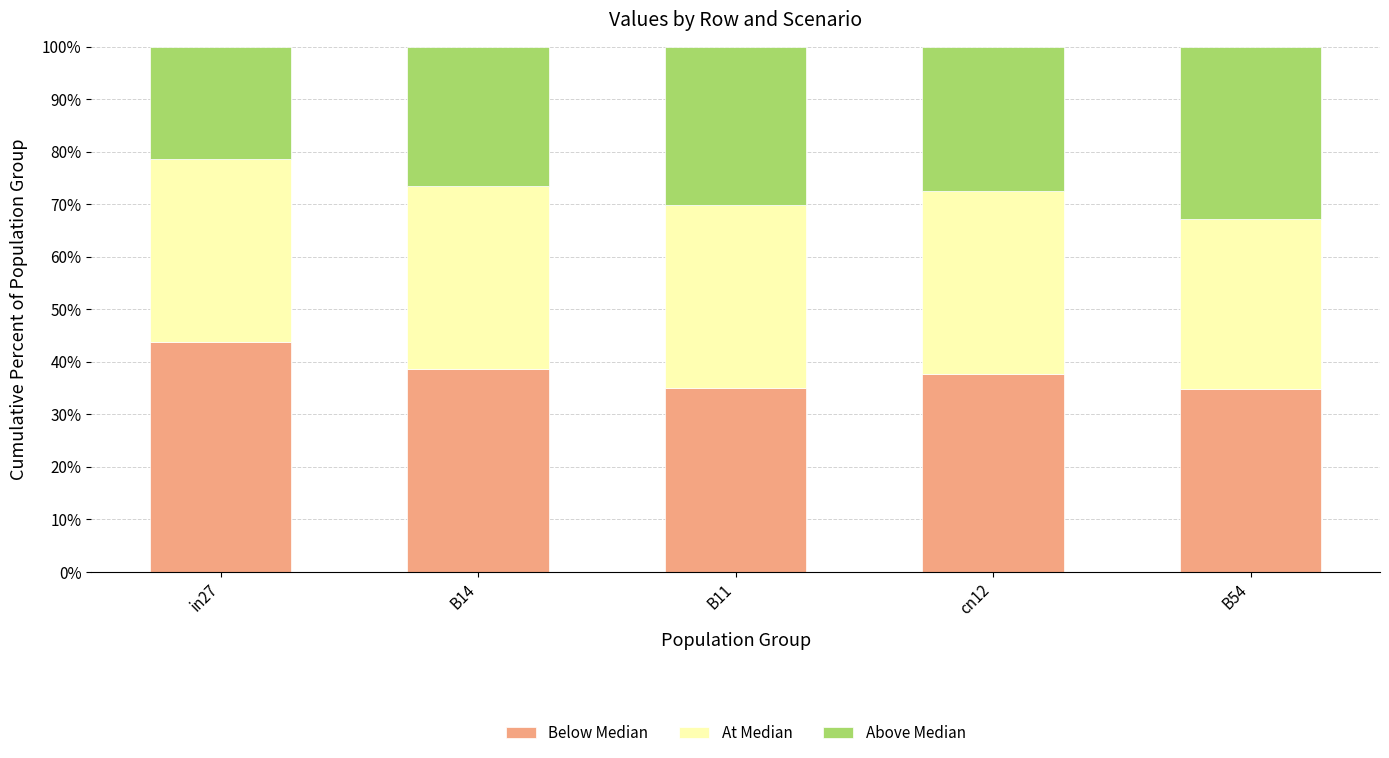

What are all the series names shown in the legend?

Below Median, At Median, Above Median